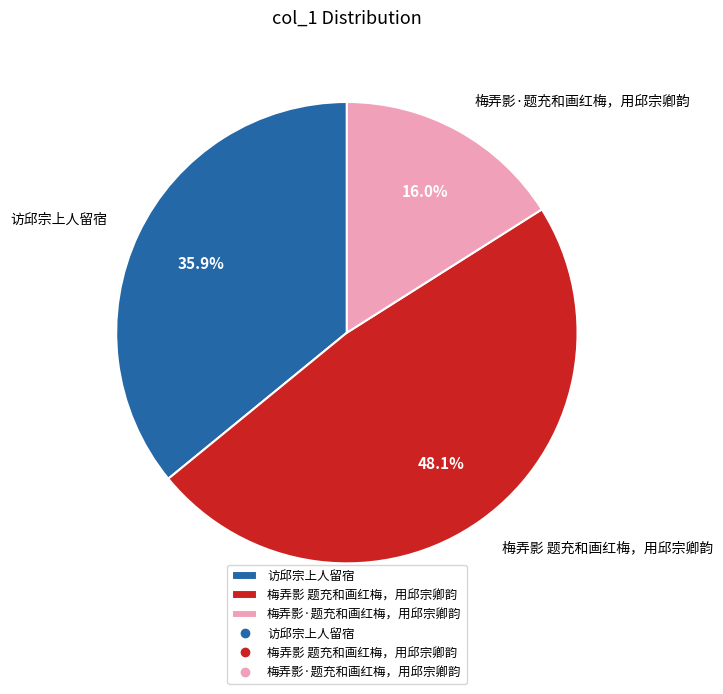

Count the number of slices in the pie.

3